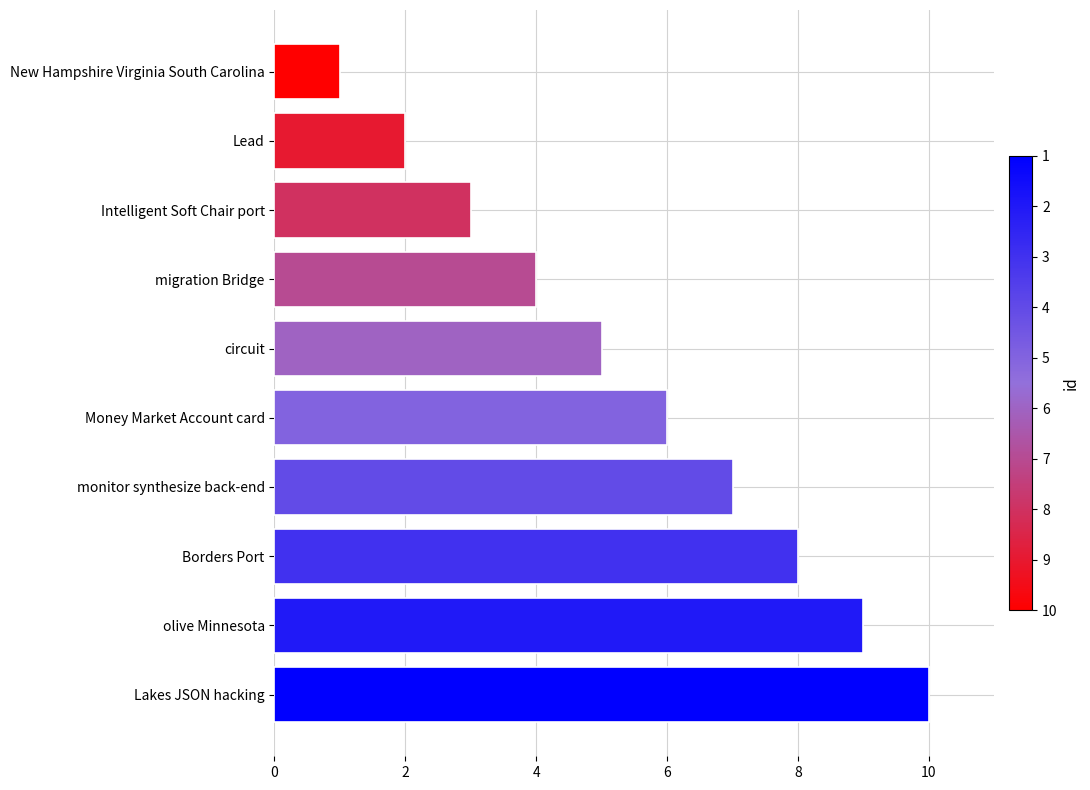

How many categories are shown in the chart?

10